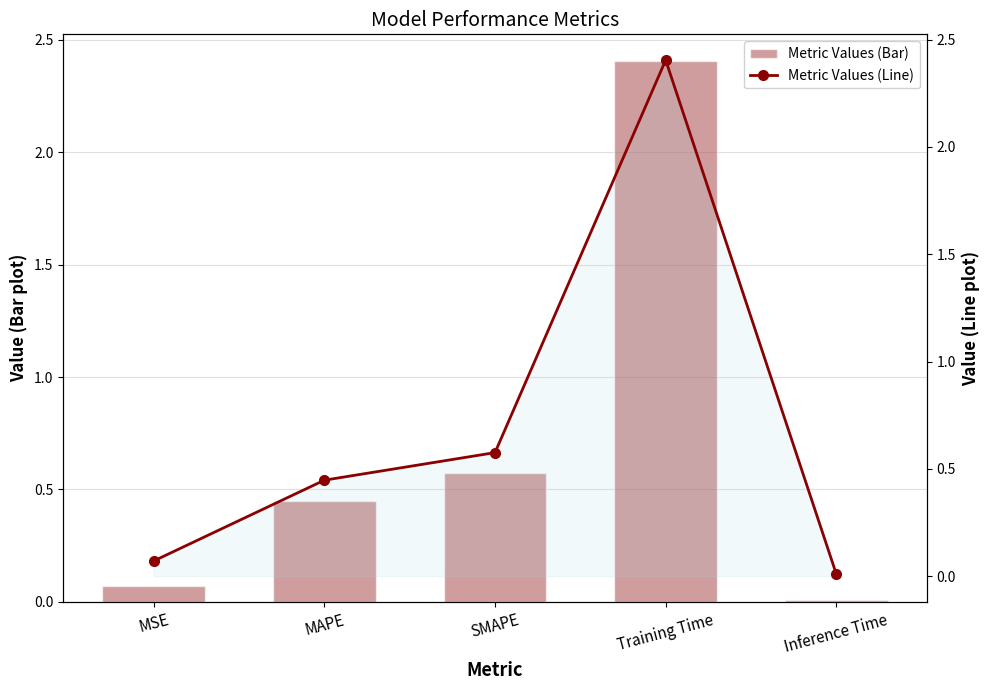

How many categories are shown in the chart?

5